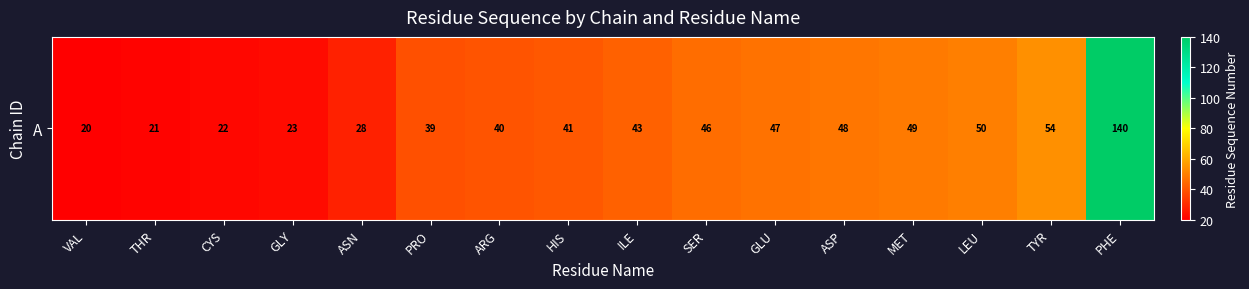

What value does the data have at ARG, to the nearest 10?

40